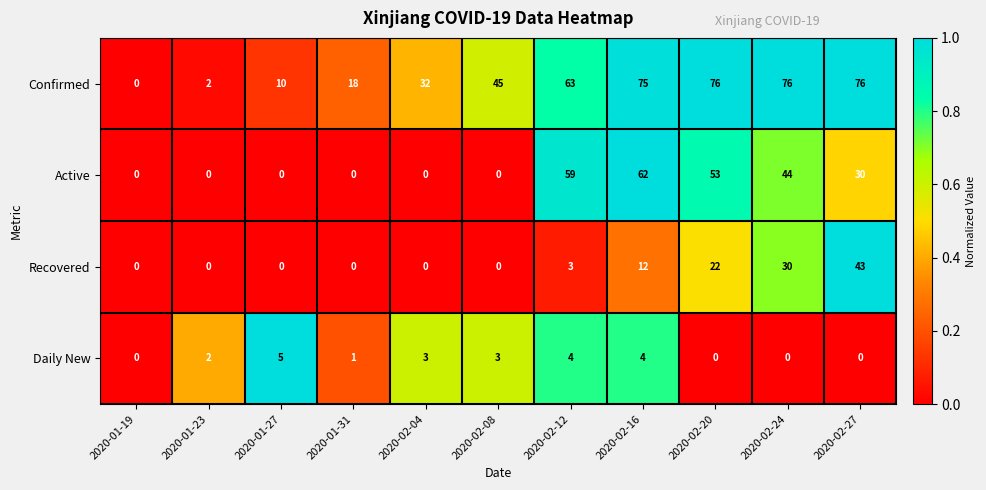

What is the difference between the second highest and second lowest values in the Active series?

59